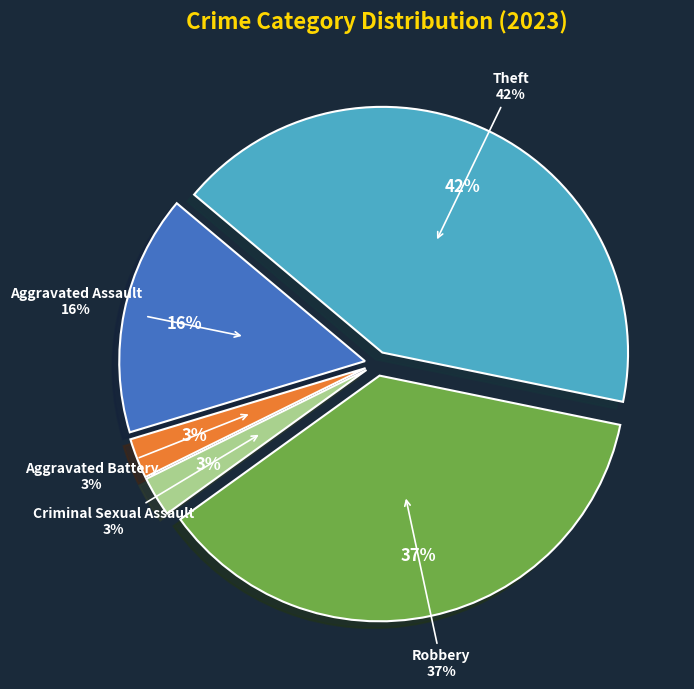

Which category has the biggest portion of the pie?

Theft